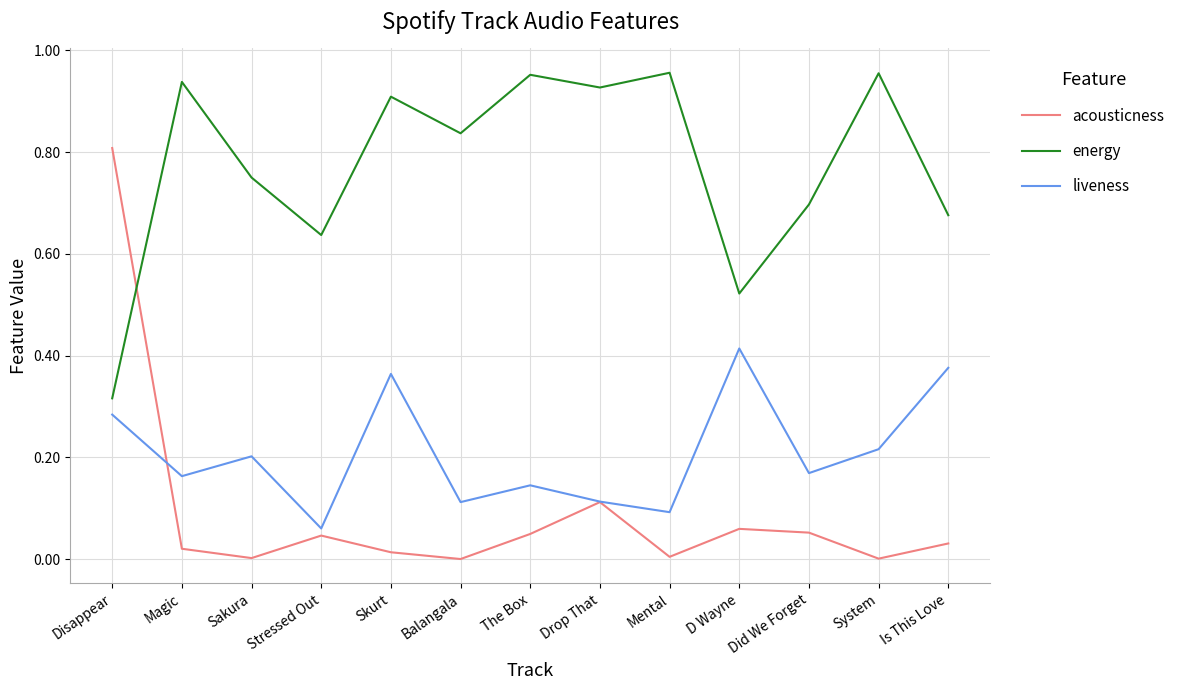

True or false: energy has a value of 0.7 at Is This Love.

True